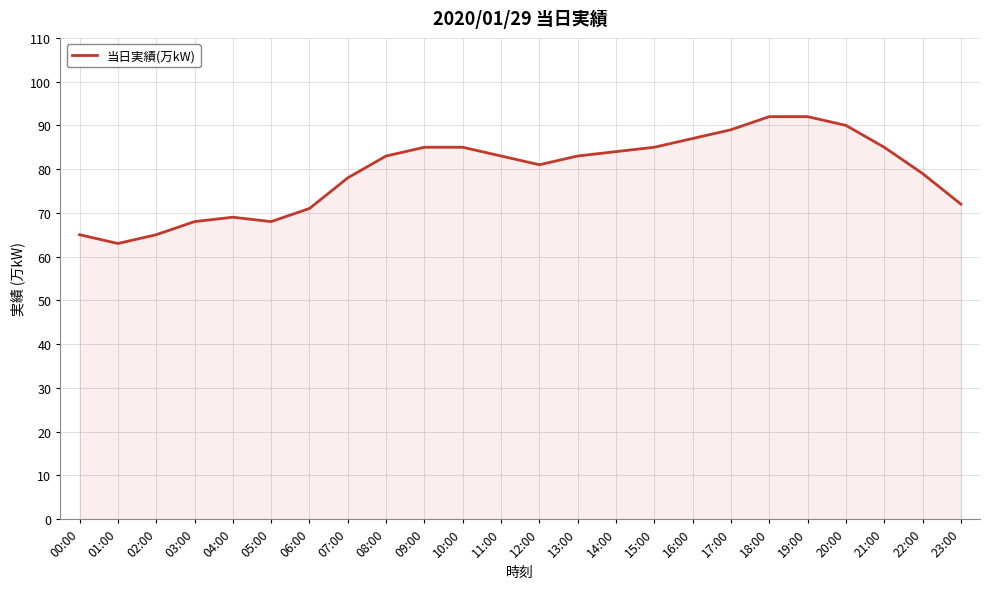

What is the difference between the maximum and second lowest values?

27